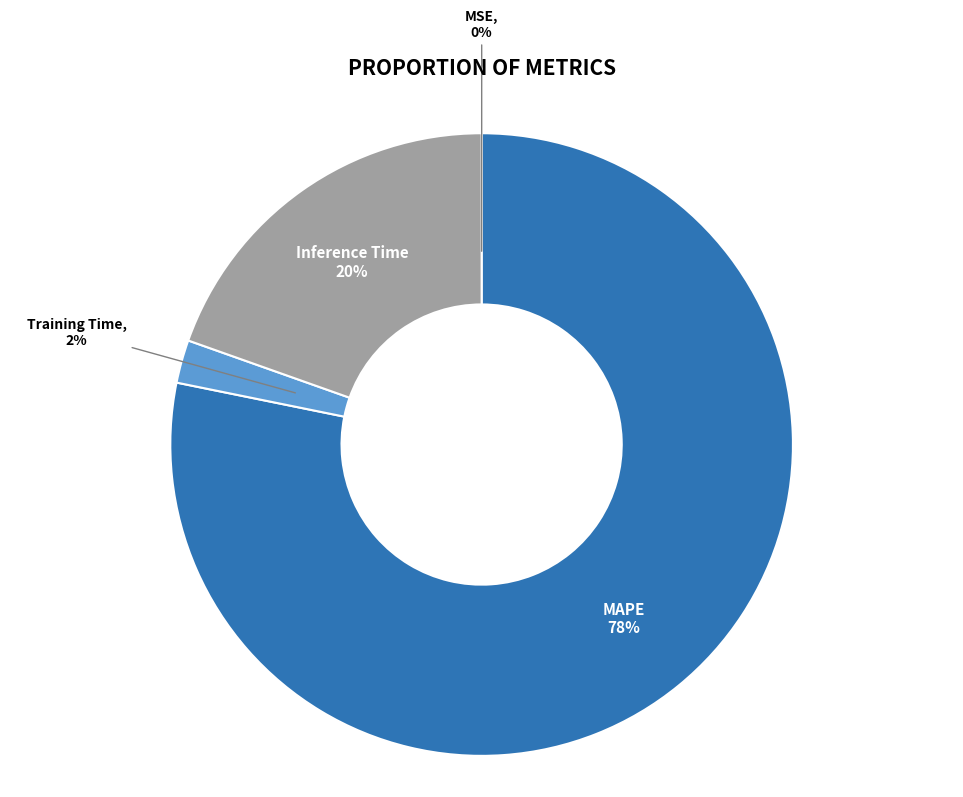

Is there any slice that represents more than half of the pie?

Yes